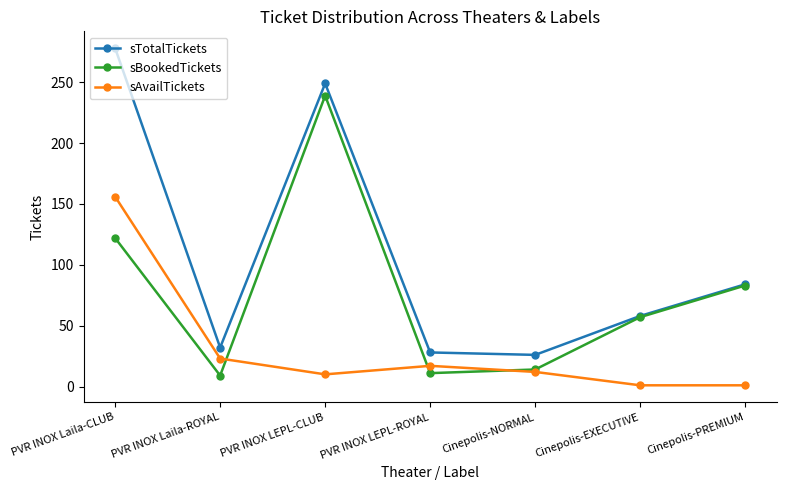

Count the number of data series in this chart.

3